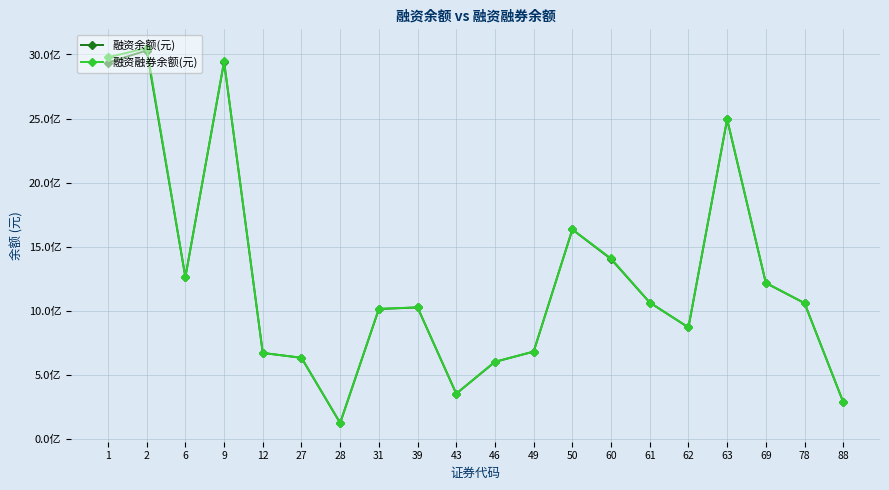

Where is the first local minimum for 融资余额(元)?

6